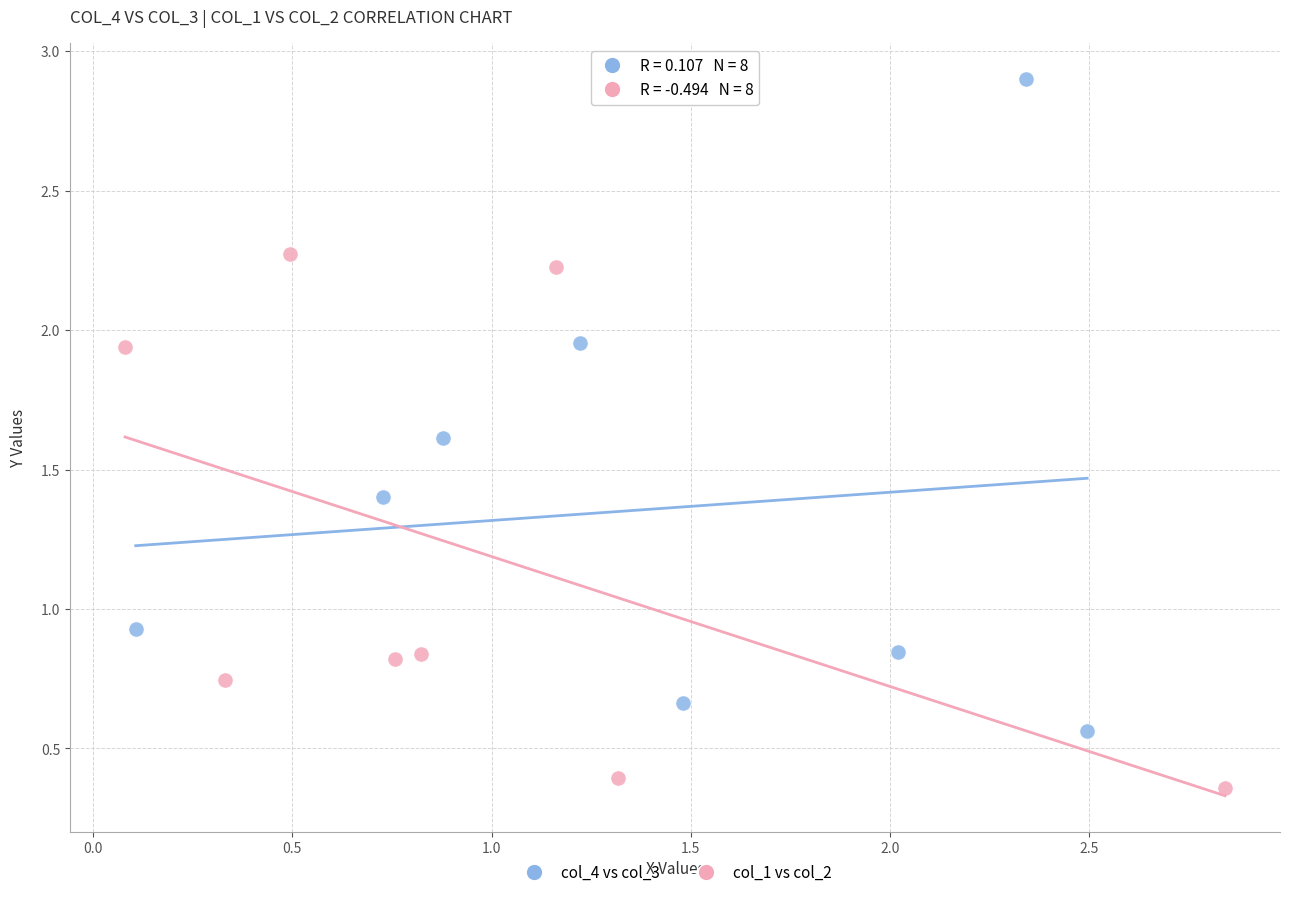

Which series contains the lowest Y value?

col_1 vs col_2